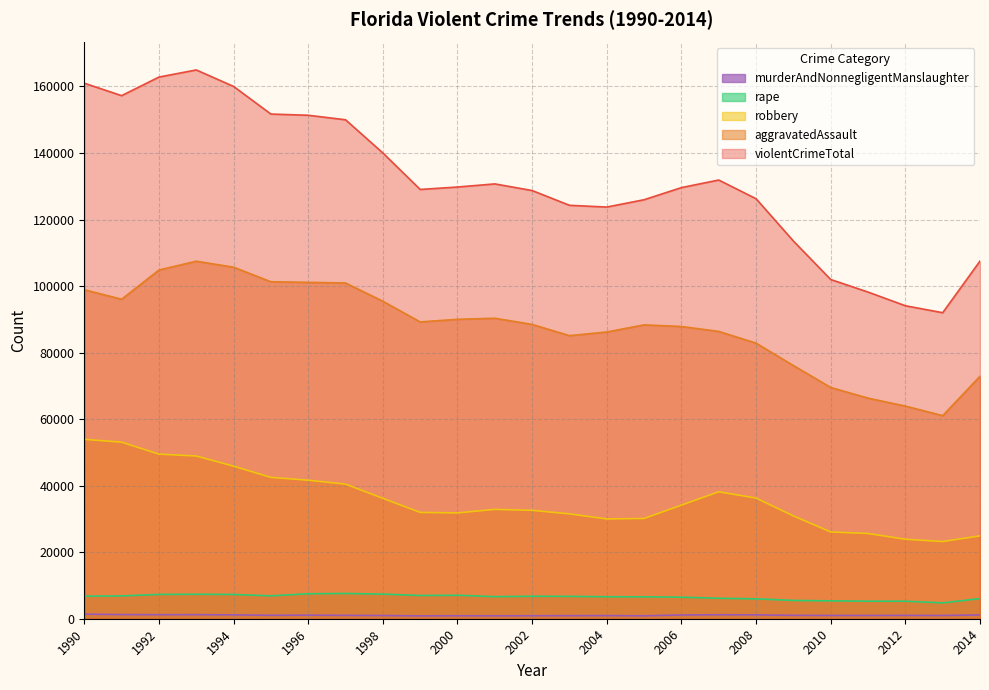

Does the chart display data point markers on the line(s)?

No